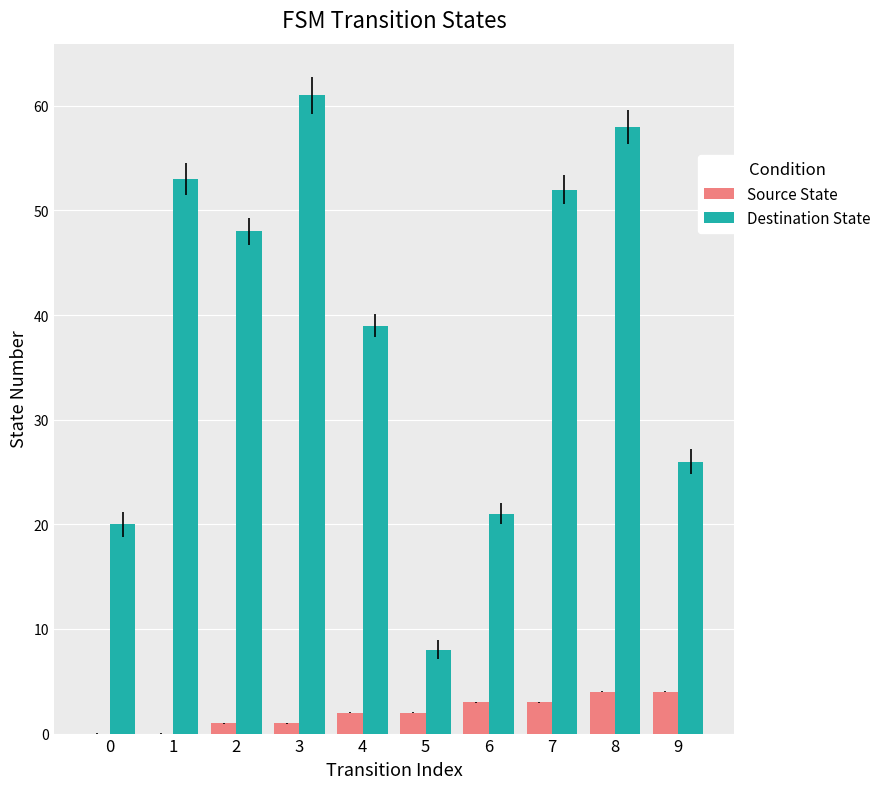

Count the number of data series in this chart.

2